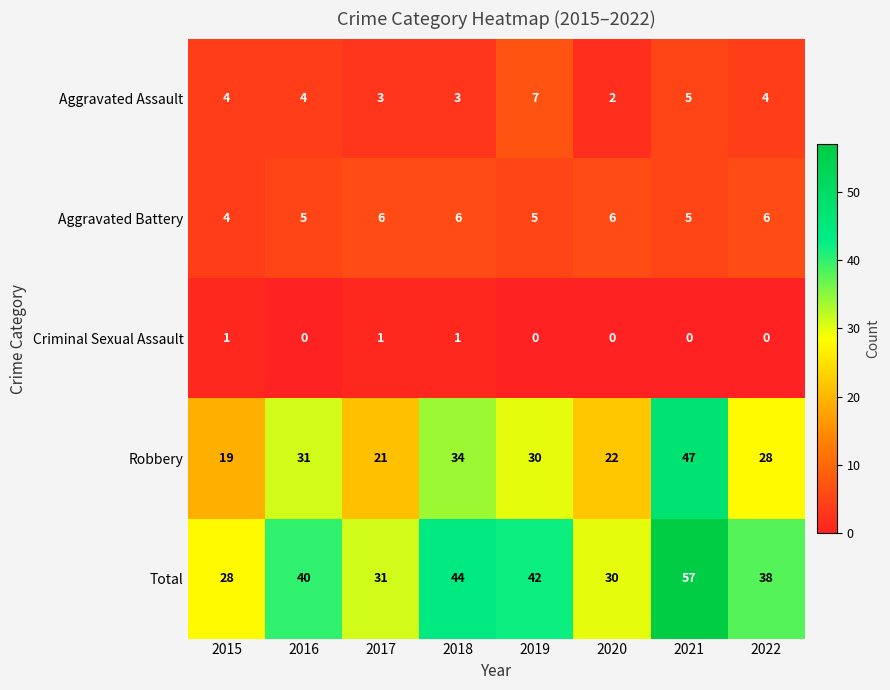

What is the total value across all series at 2021?

114